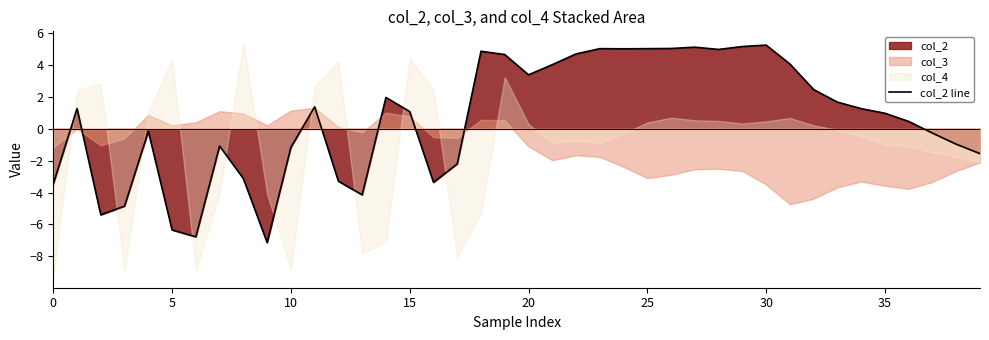

How many values are above zero?

23